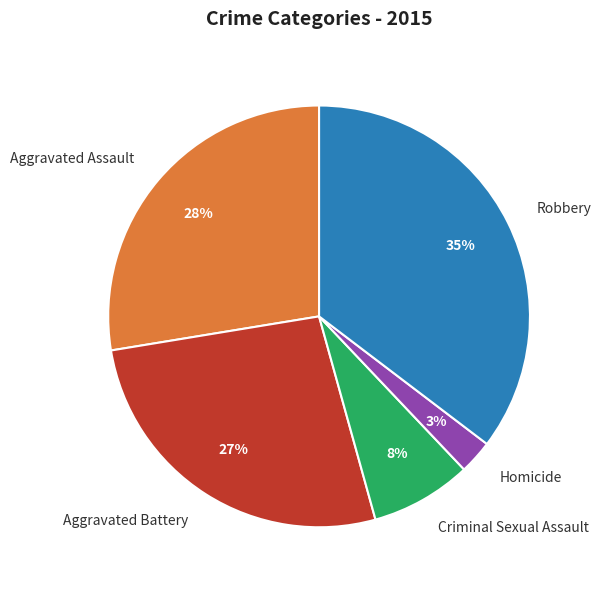

To the nearest percent, what portion does Homicide represent?

3%